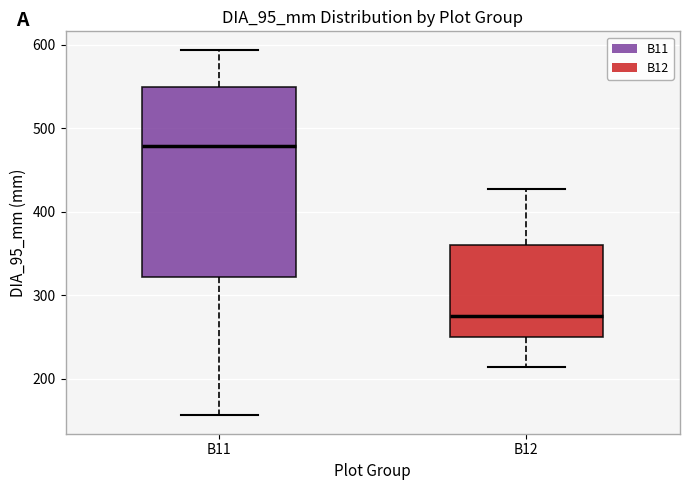

Reading left to right, read every box against the y-axis: the position of its median line, the range the box covers, and the ends of its whiskers. The values are not printed on the chart, so give them approximately, as read against the axis.

B11: median 480, box 320 to 550, whiskers 160 to 590
B12: median 280, box 250 to 360, whiskers 210 to 430